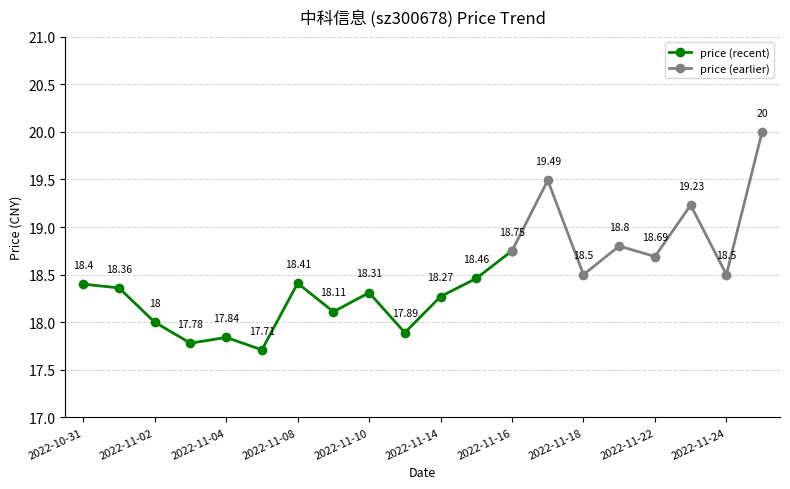

Reading left to right, list all the values displayed in this chart.

2022-11-25=20.0	2022-11-24=18.5	2022-11-23=19.2	2022-11-22=18.7	2022-11-21=18.8	2022-11-18=18.5	2022-11-17=19.5	2022-11-16=18.8	2022-11-15=18.5	2022-11-14=18.3	2022-11-11=17.9	2022-11-10=18.3	2022-11-09=18.1	2022-11-08=18.4	2022-11-07=17.7	2022-11-04=17.8	2022-11-03=17.8	2022-11-02=18.0	2022-11-01=18.4	2022-10-31=18.4